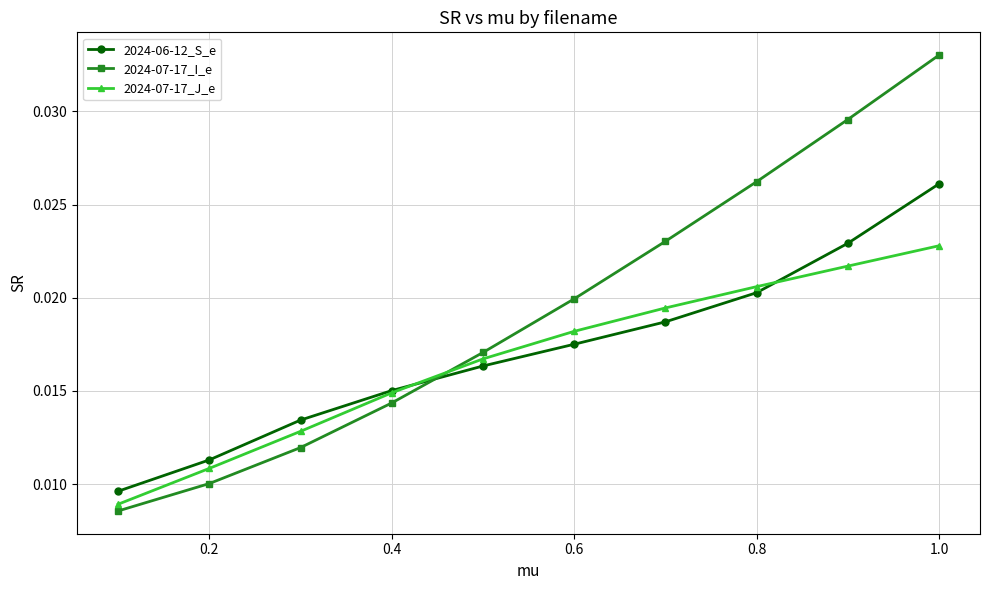

True or false: 2024-07-17_I_e has more than 0 interior local peaks.

False